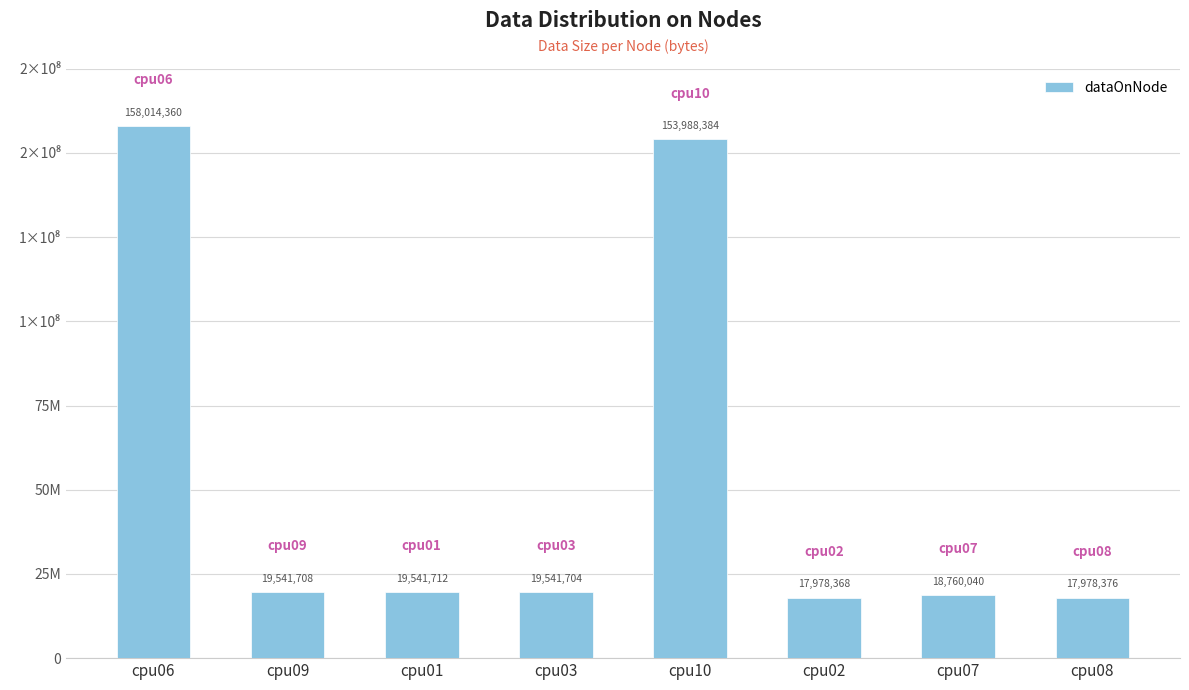

Reading left to right, transcribe all the data shown in this chart.

cpu06=158014360	cpu09=19541708	cpu01=19541712	cpu03=19541704	cpu10=153988384	cpu02=17978368	cpu07=18760040	cpu08=17978376